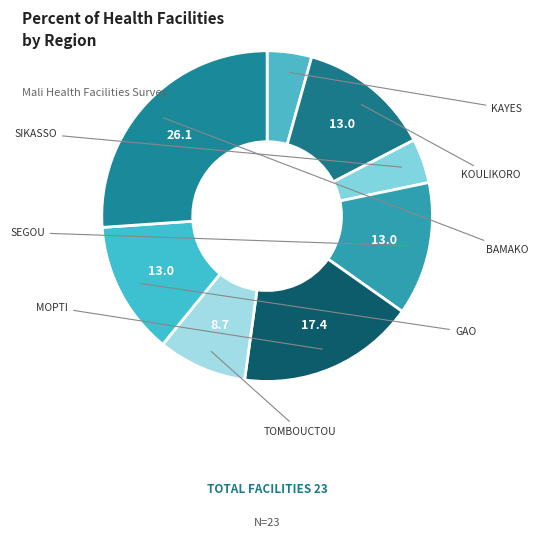

Rank the categories by value from lowest to highest.

KAYES, SIKASSO, TOMBOUCTOU, KOULIKORO, SEGOU, GAO, MOPTI, BAMAKO